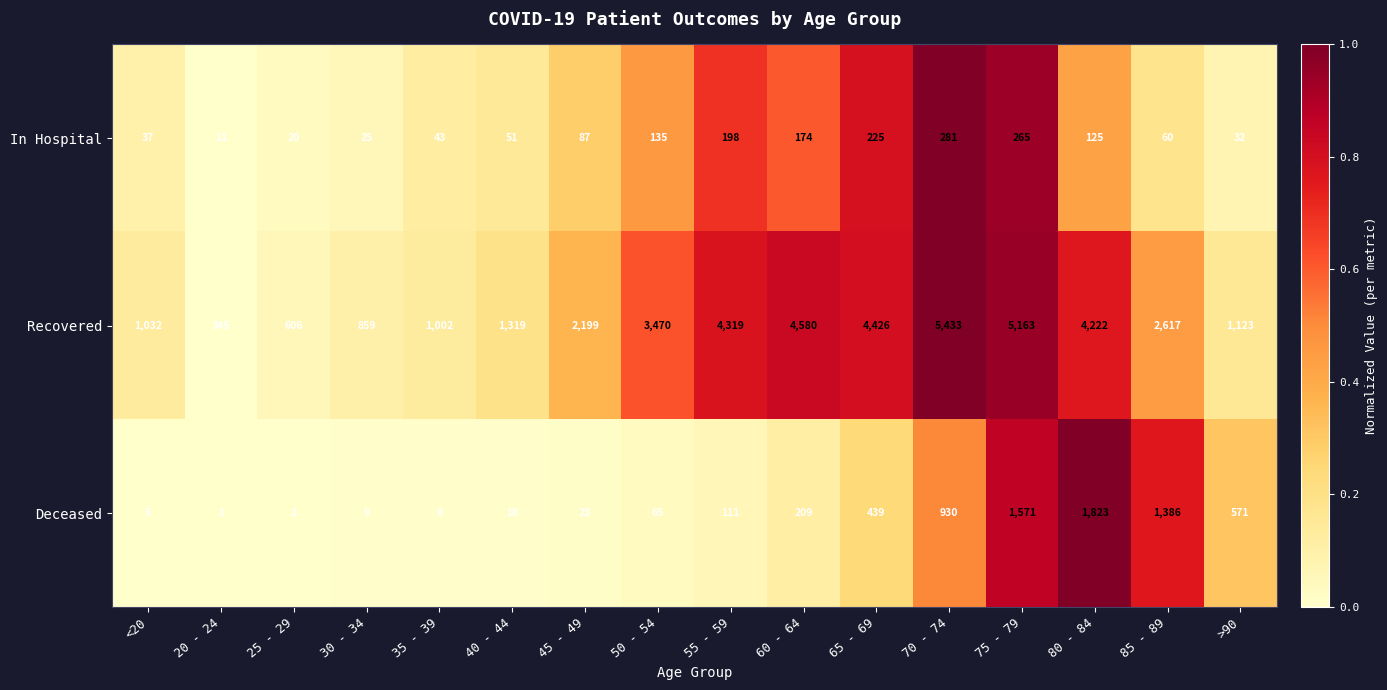

The value of Deceased at 45 - 49 is 15. True or false?

False